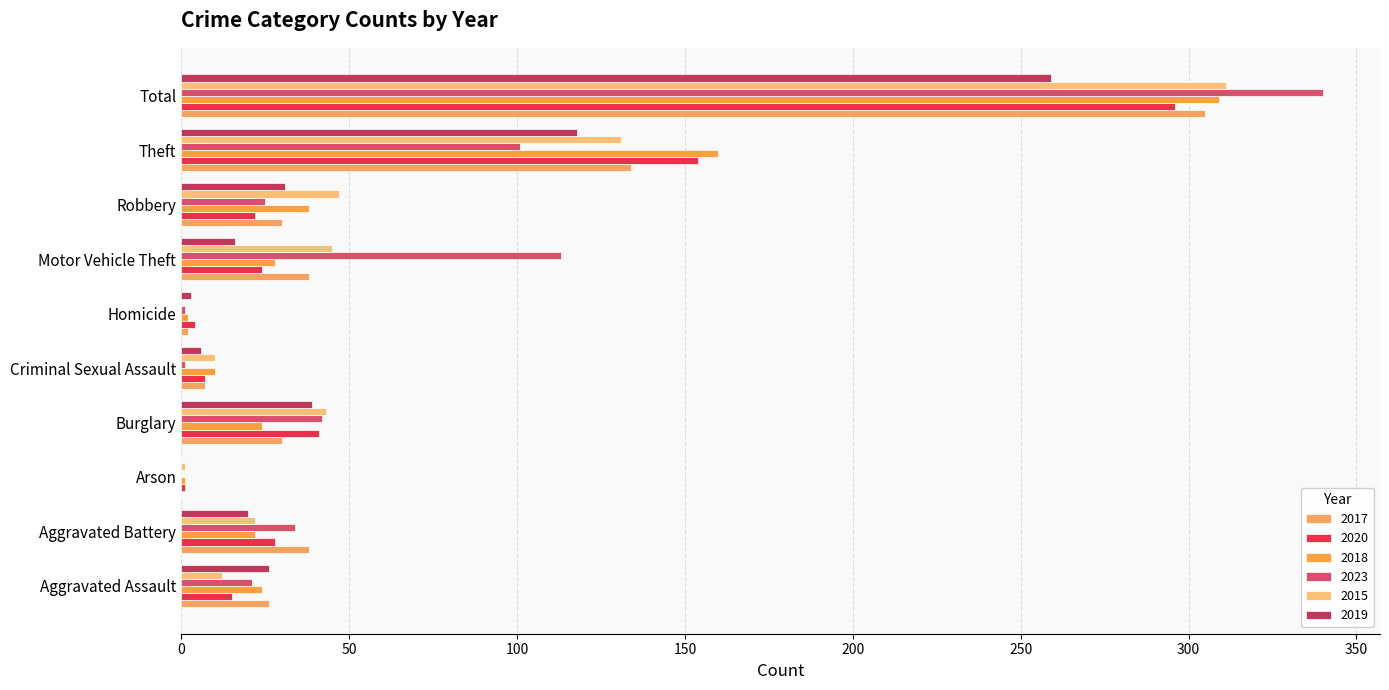

What position from the left is Aggravated Assault?

1